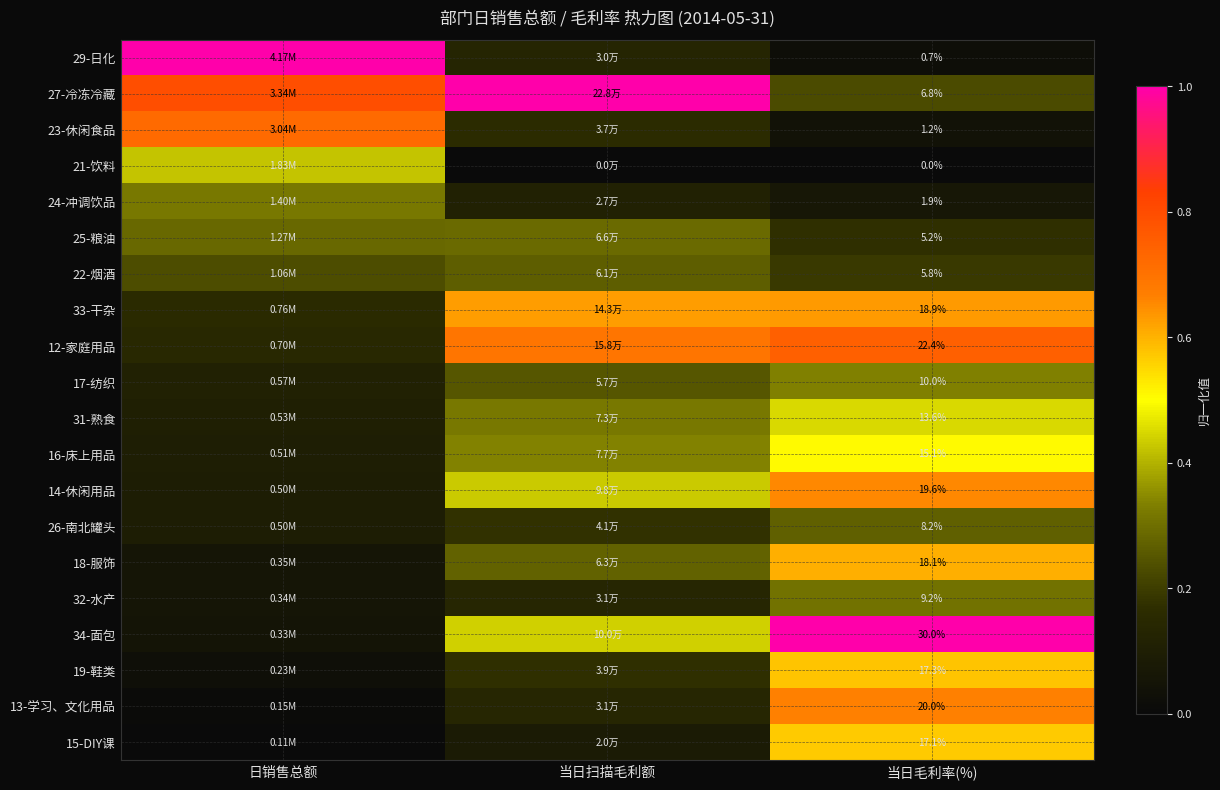

Is the value of 13-学习、文化用品 at 当日毛利率(%) greater than the value of 34-面包 at 当日毛利率(%)?

No